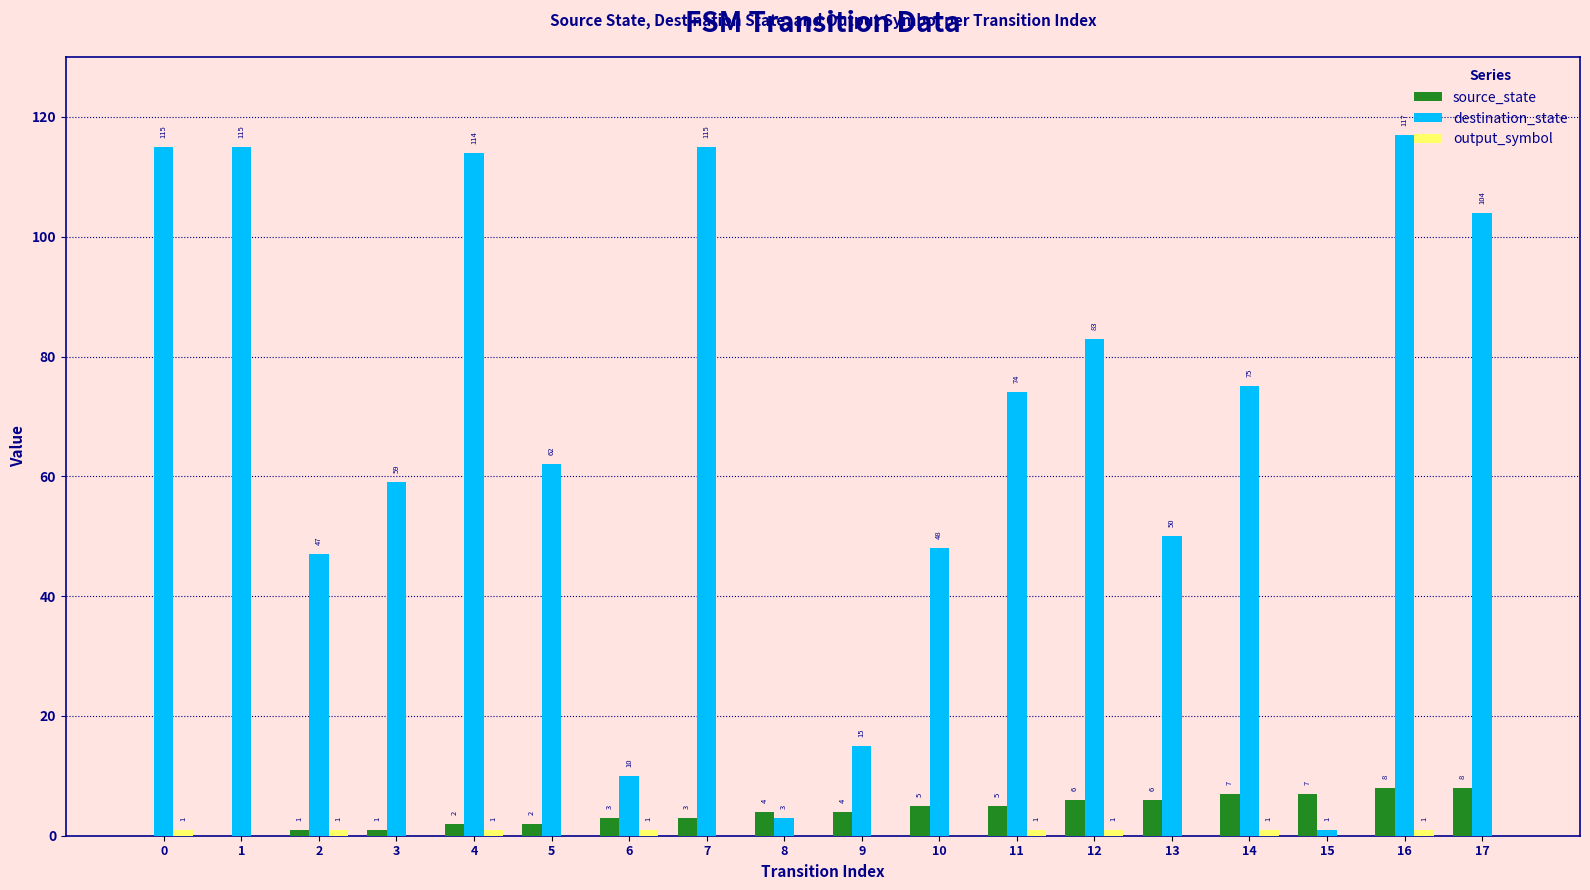

What is the difference between the destination_state values at 9 and 8?

12